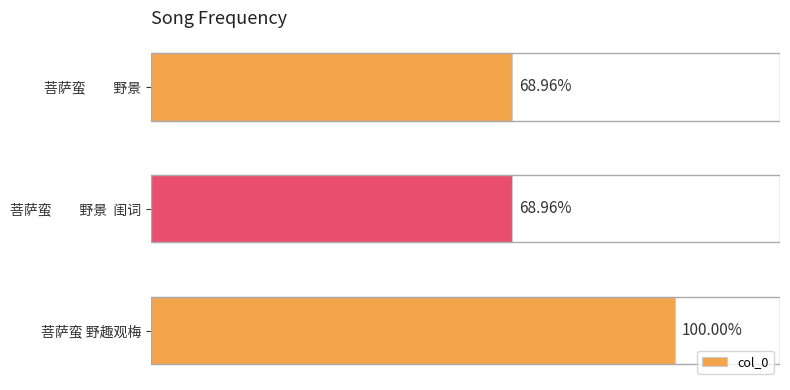

Which category has the lowest value across all series?

菩萨蛮 野景